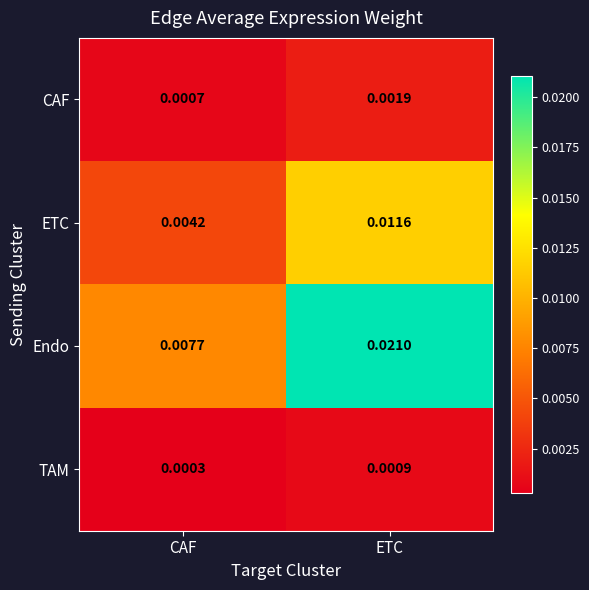

Which series has the largest total across all categories?

Endo